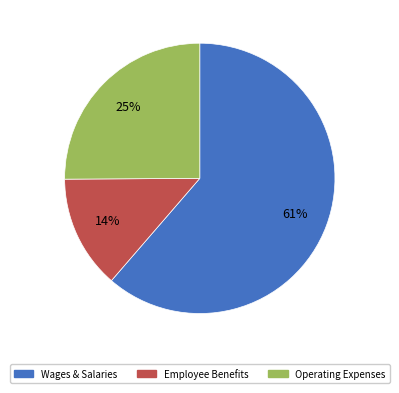

To the nearest percent, what is the average slice percentage?

33%